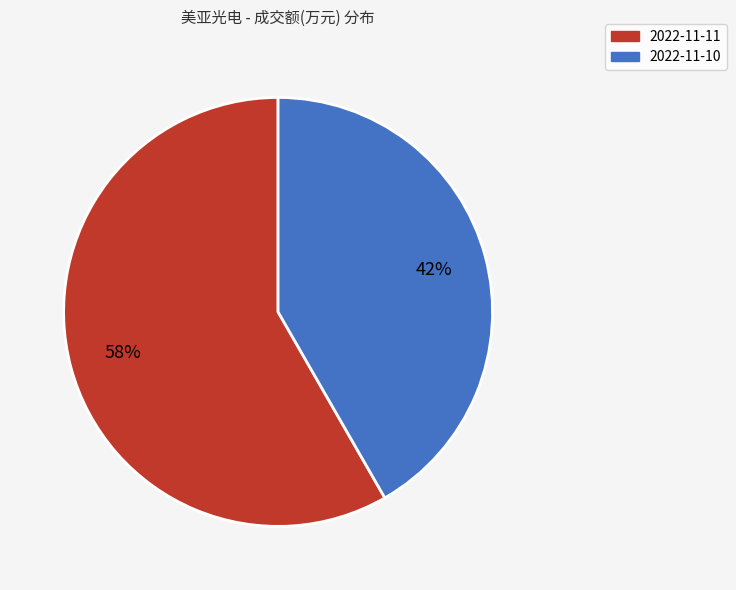

How many segments does this pie chart have?

2